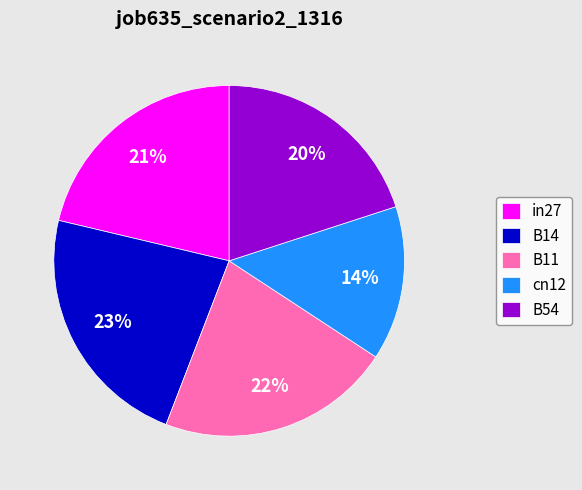

Count the number of slices in the pie.

5